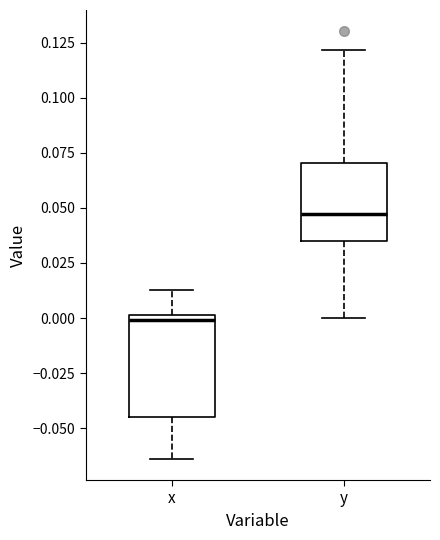

Reading left to right, transcribe this box plot: for each box, give where its median line is, the range the box spans, and where its two whiskers end, as read against the y-axis. The values are not printed on the chart, so give them approximately, as read against the axis.

x: median 0.000 (just below the box's upper edge), box -0.045 to 0.000, whiskers -0.065 to 0.015
y: median 0.045, box 0.035 to 0.070, whiskers 0.000 to 0.120